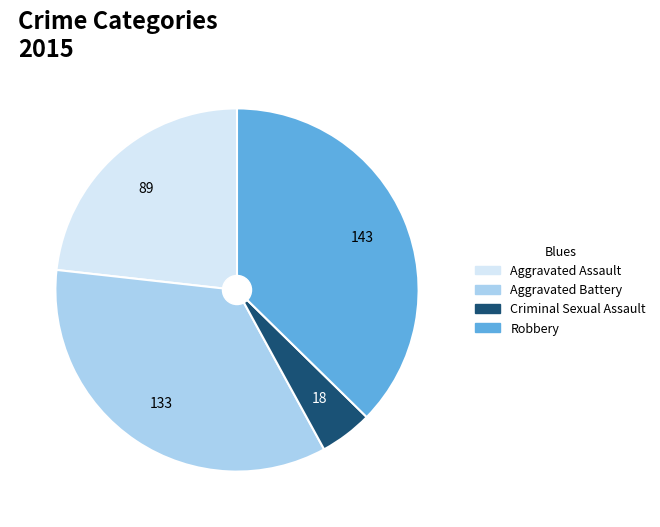

Which category has the biggest portion of the pie?

Robbery